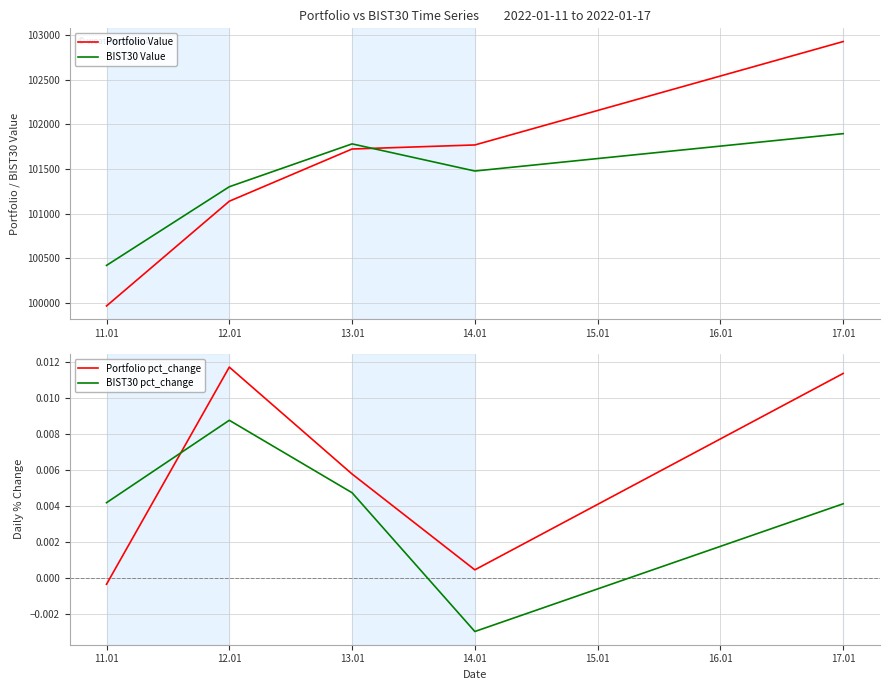

What is the total value across all series at 11.01?

200383.1